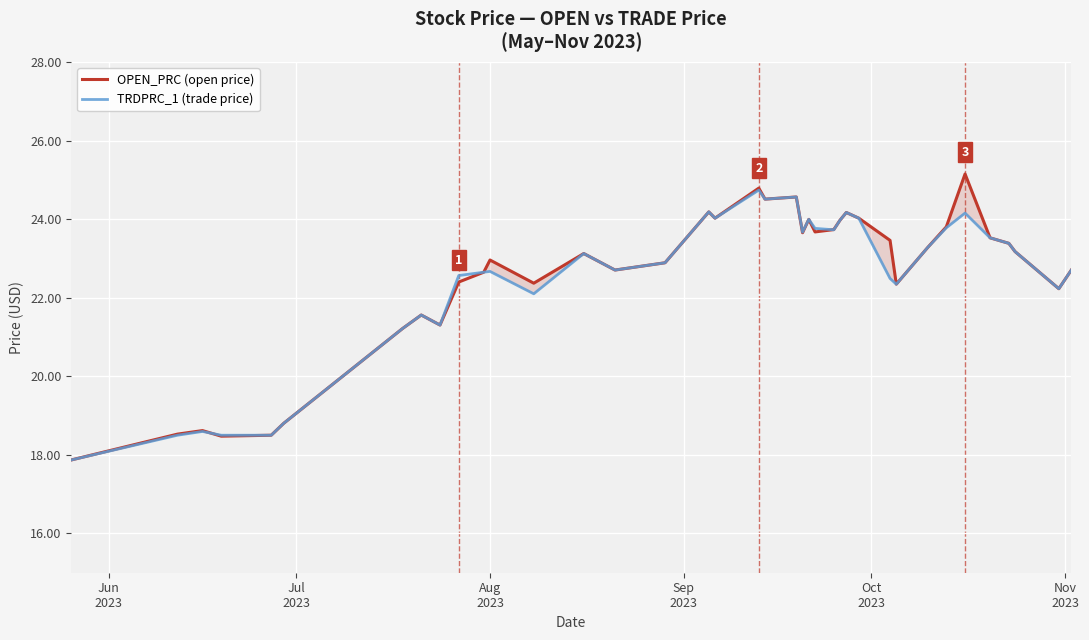

Which series has the largest total across all categories?

OPEN_PRC